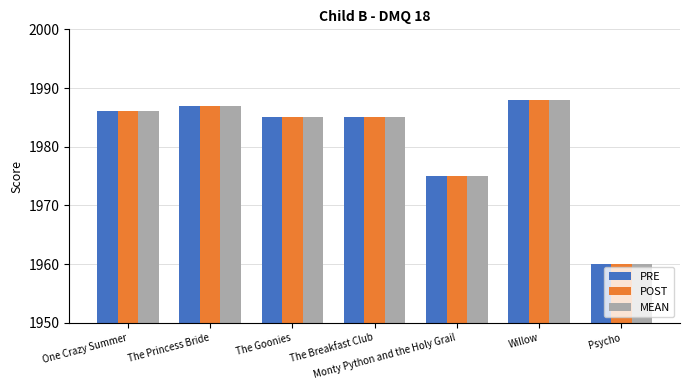

What is the average value of the POST series?

1981